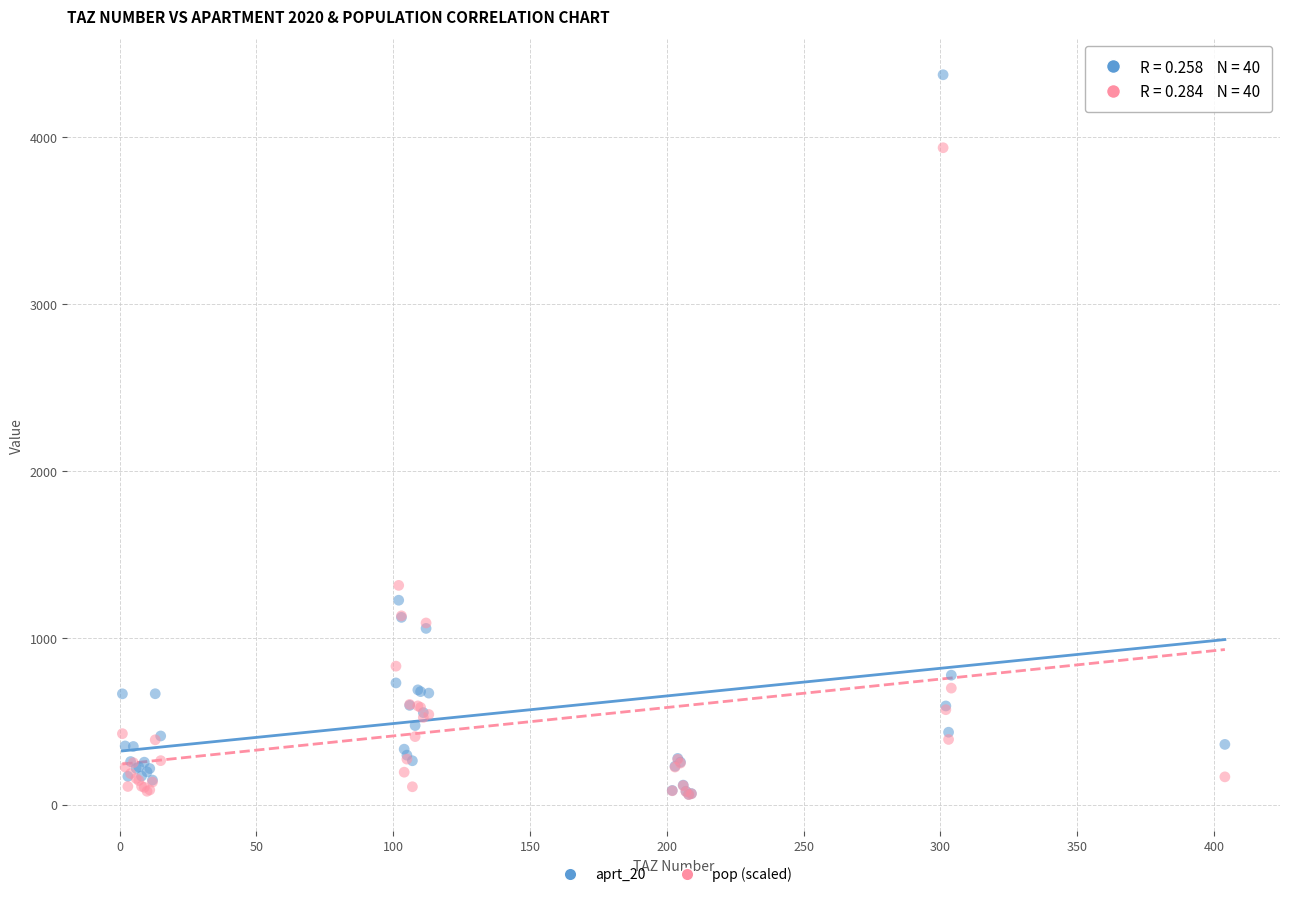

Across all series, what Y value is closest to 2217?

1314.0